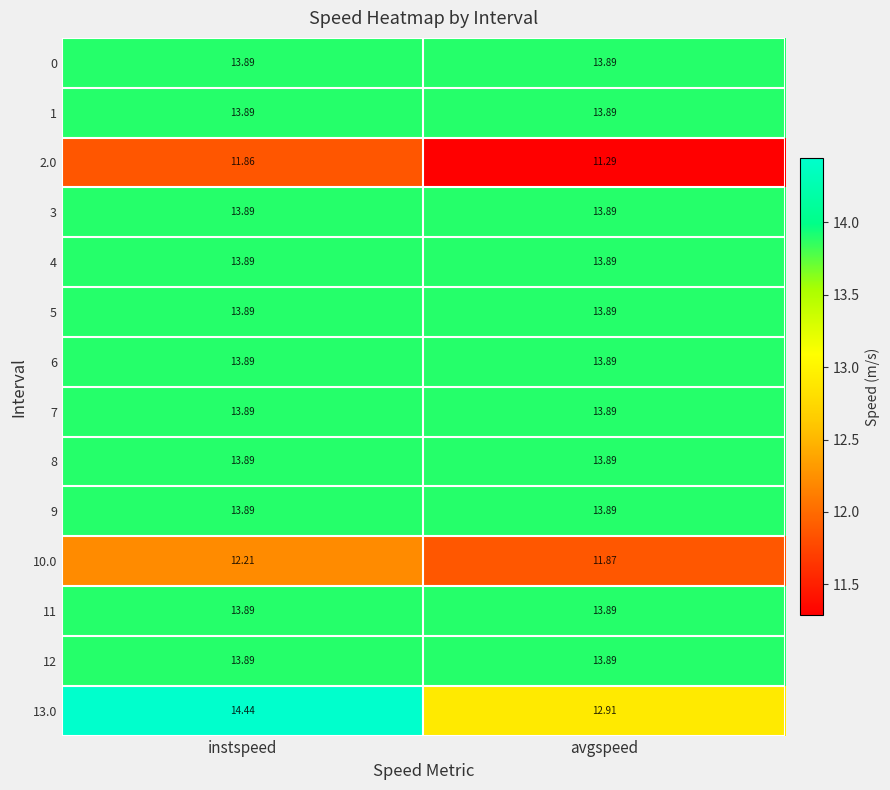

What is the greatest value displayed?

14.4